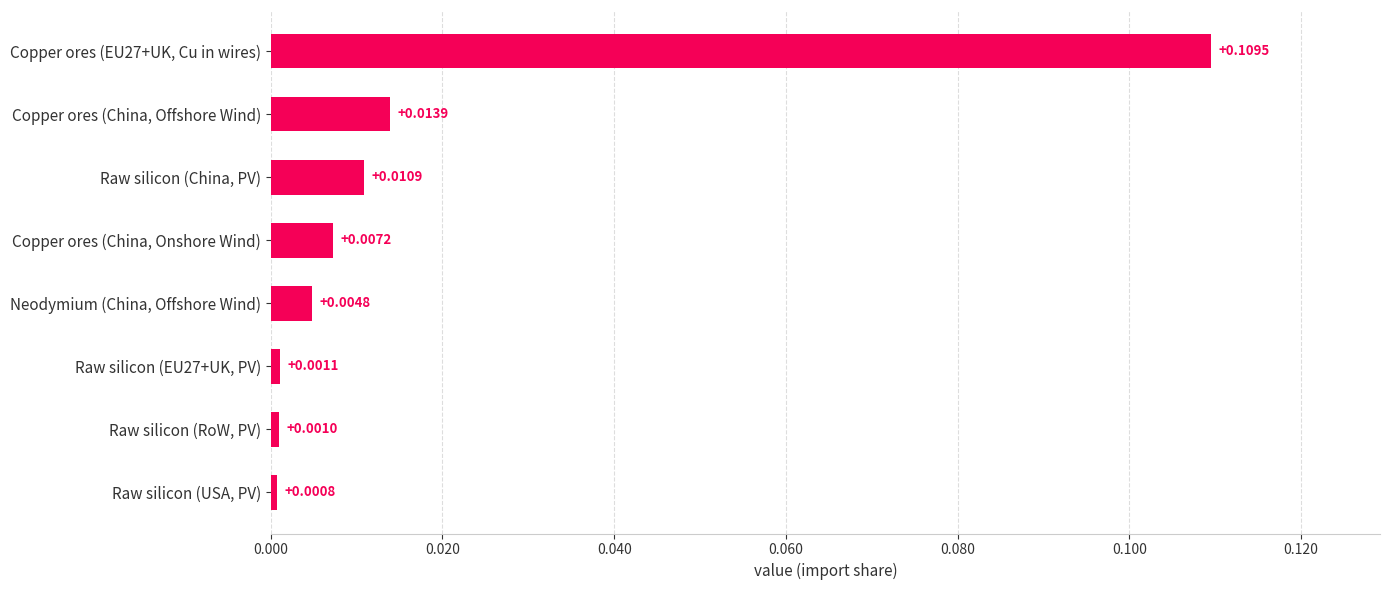

Which has a higher value, Raw silicon (China, PV) or Raw silicon (EU27+UK, PV)?

Raw silicon (China, PV)